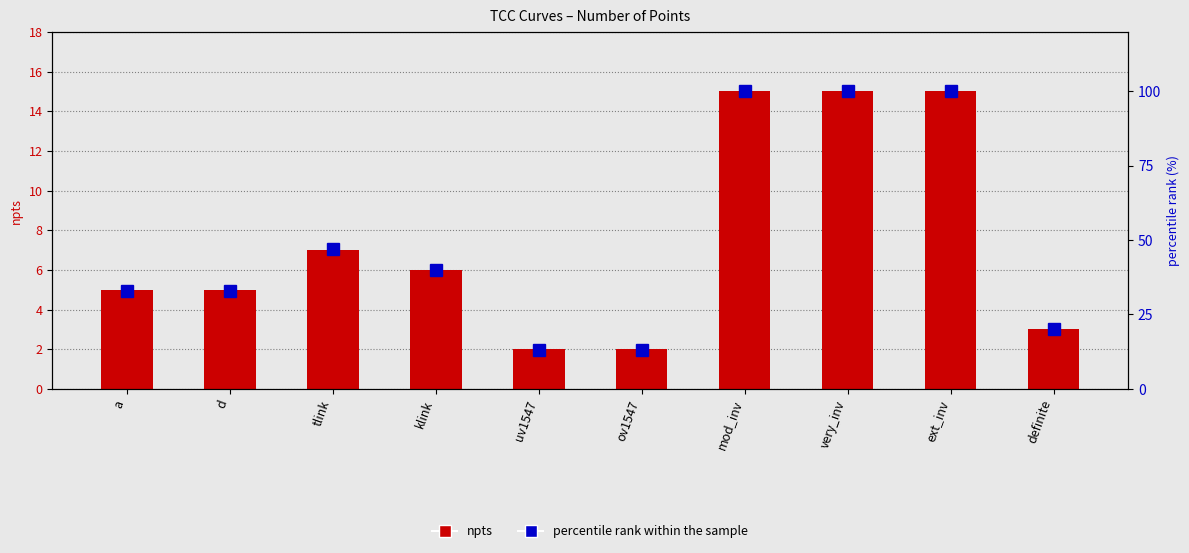

The value of percentile rank within the sample at uv1547 is 13. True or false?

True